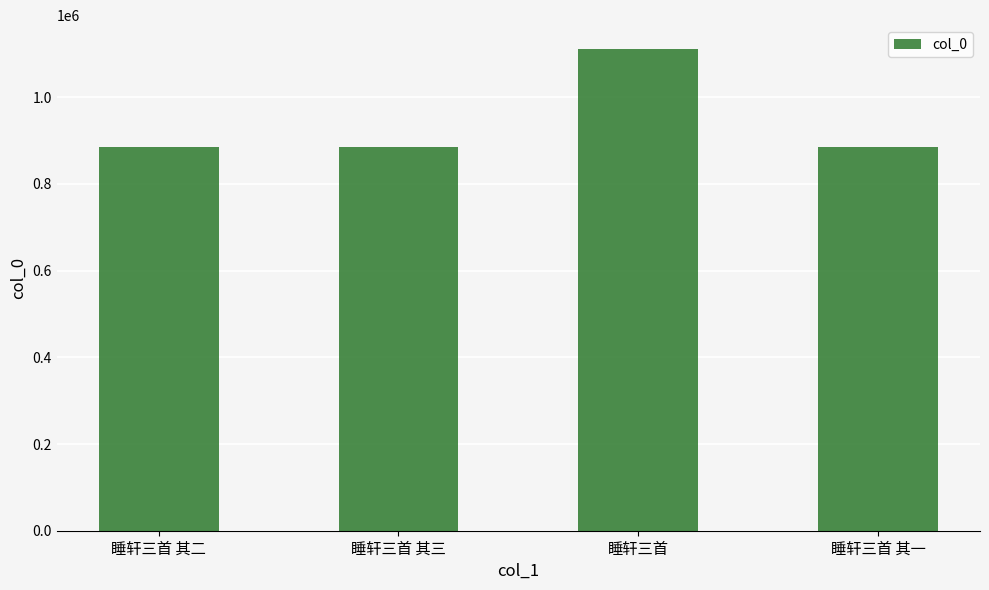

Is it true that the value at 睡轩三首 其三 is 1502775?

False